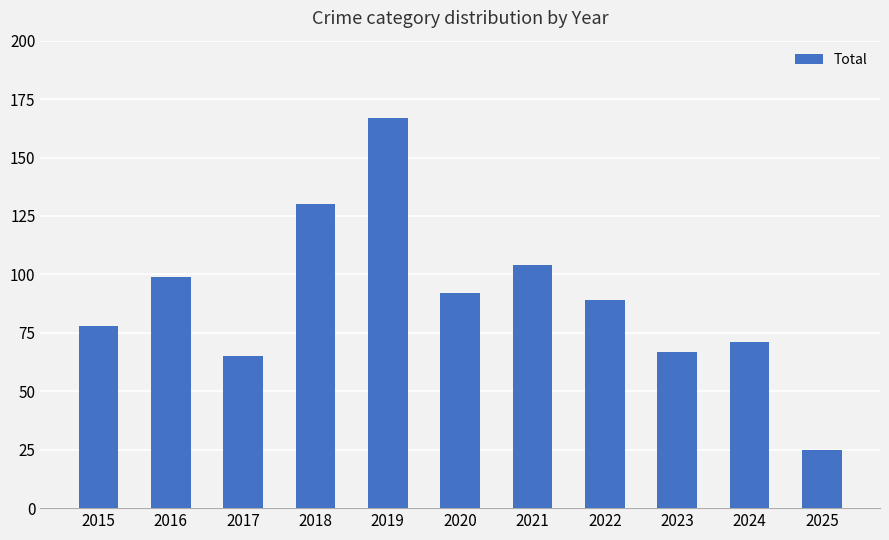

What is the value of the 11th bar from the left?

25